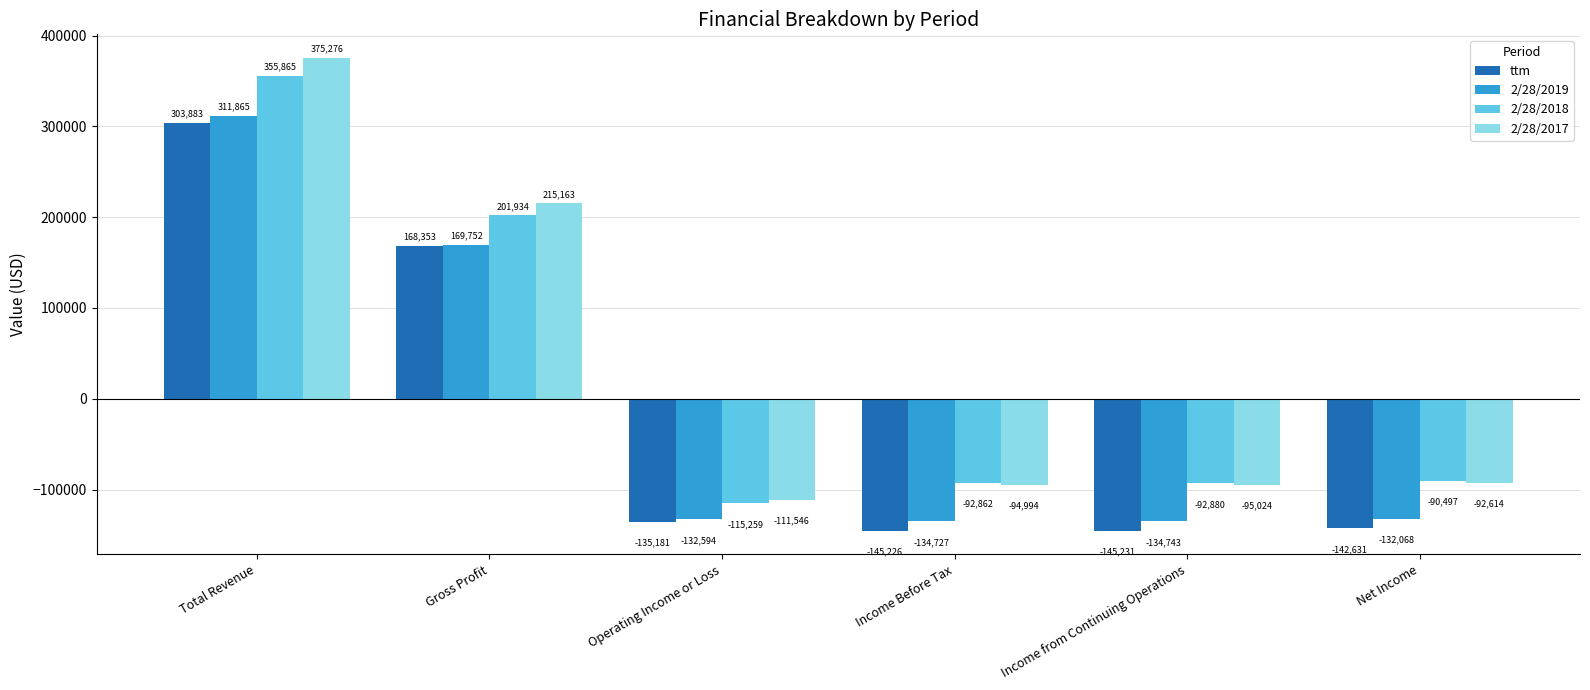

Which series has the largest total across all categories?

2/28/2017